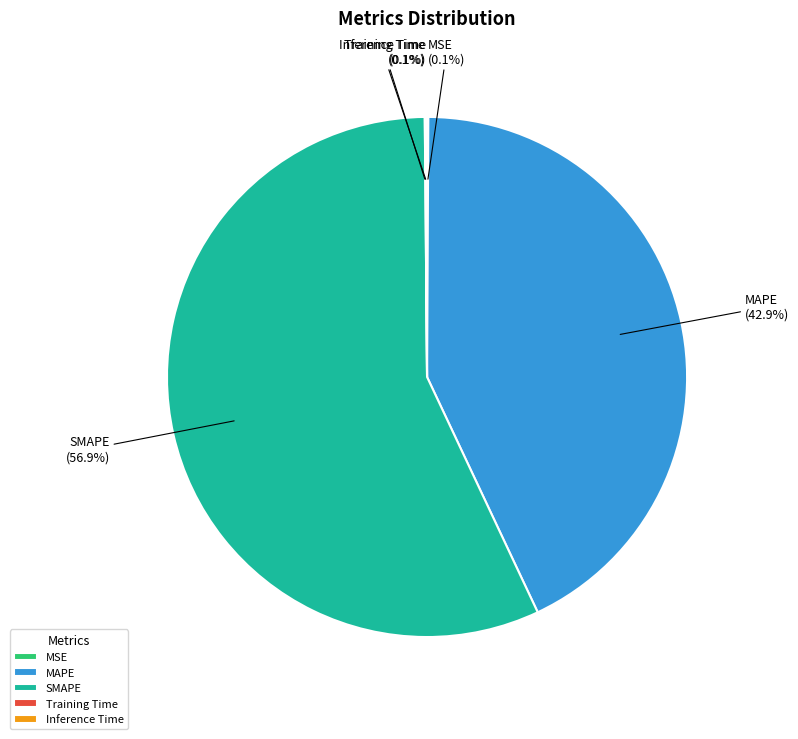

Does SMAPE represent more than half of the total?

Yes